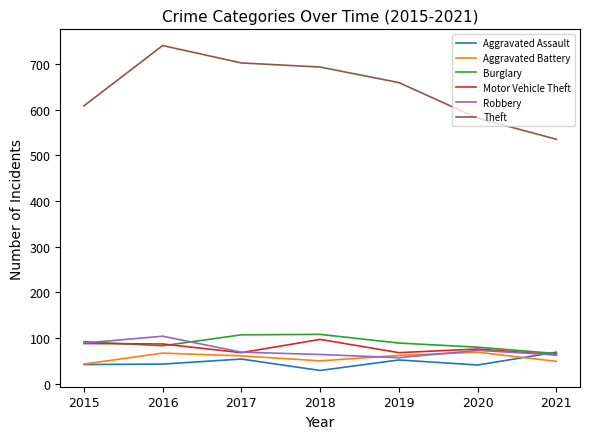

At which category is the sum across all series the highest?

2016